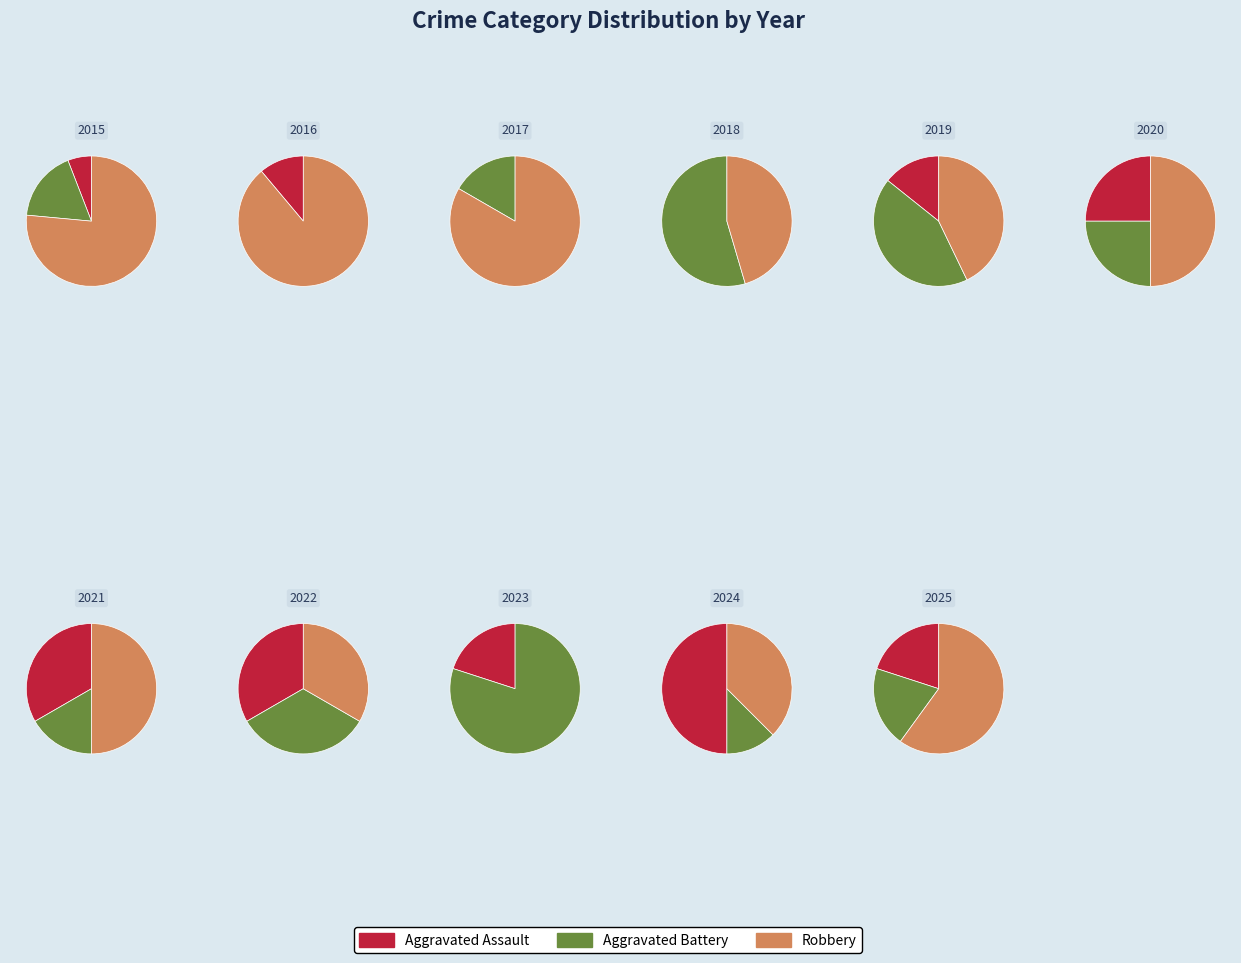

To the nearest percent, what portion does 2016 represent?

7%